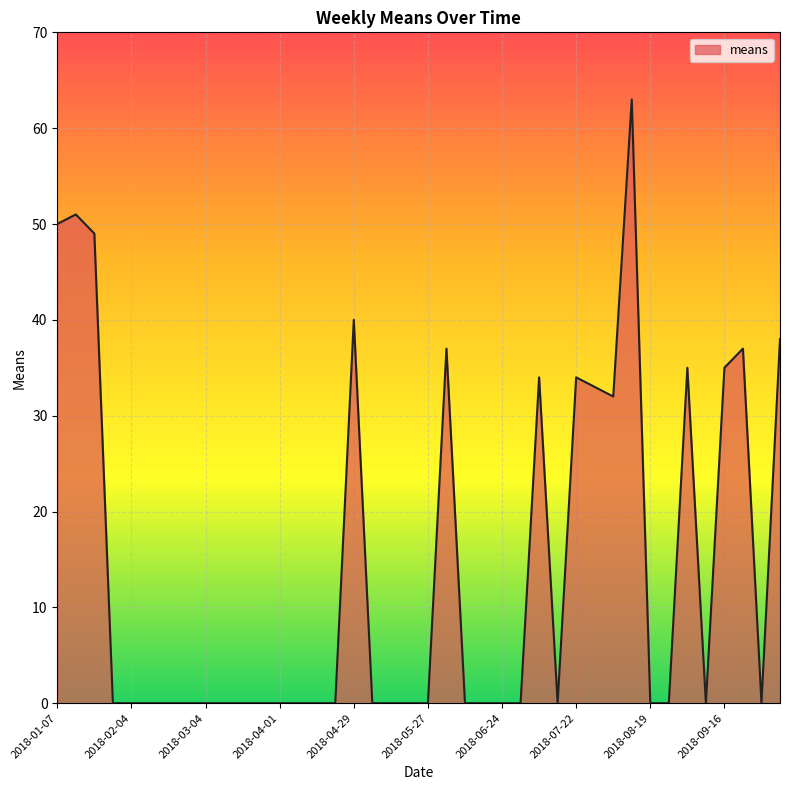

What is the greatest value displayed?

63